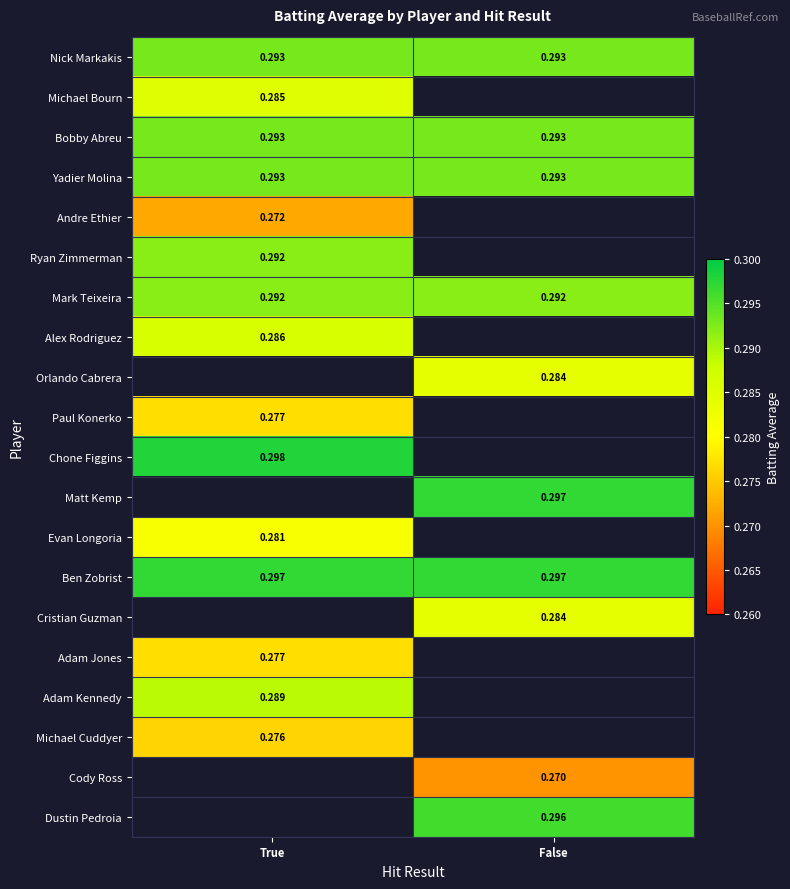

Which category has the lowest value across all series?

False